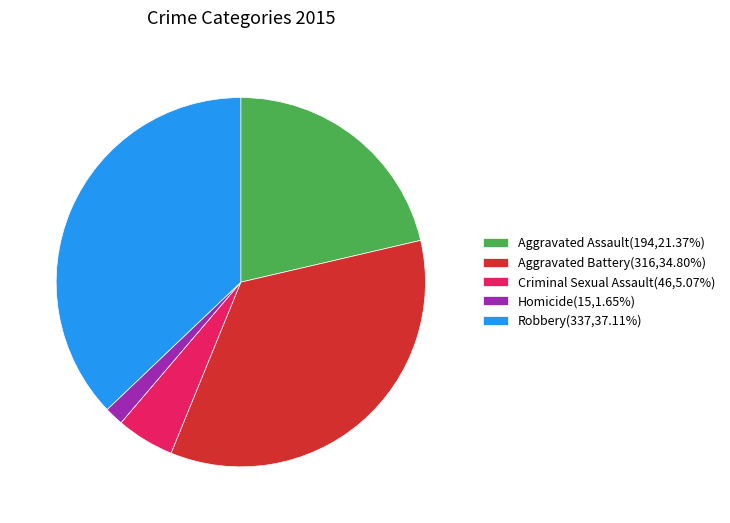

Do Criminal Sexual Assault(46,5.07%) and Robbery(337,37.11%) together represent more than half of the pie?

No